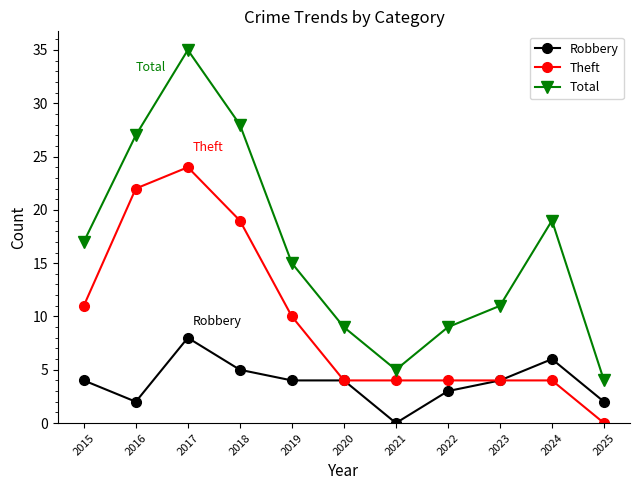

What is the sum of the Theft values at 2024 and 2017?

28